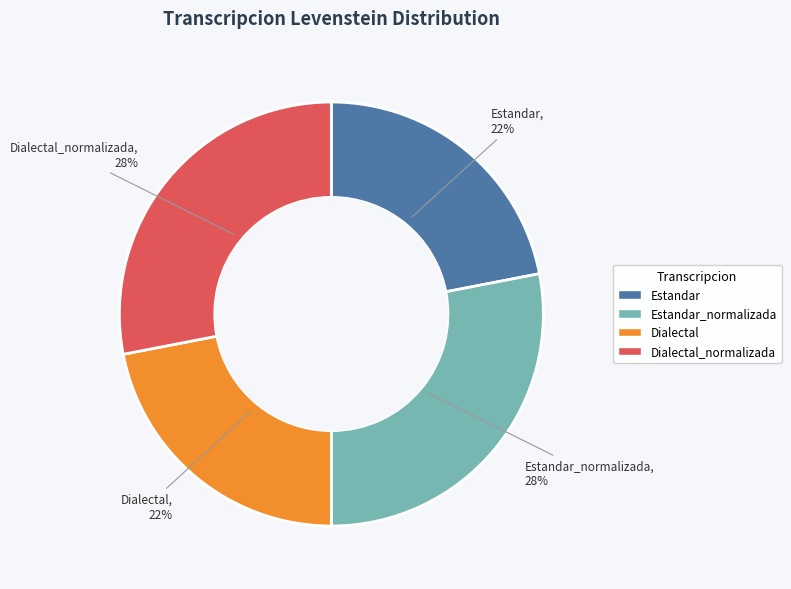

What percentage is the Dialectal_normalizada slice, to the nearest percent?

28%